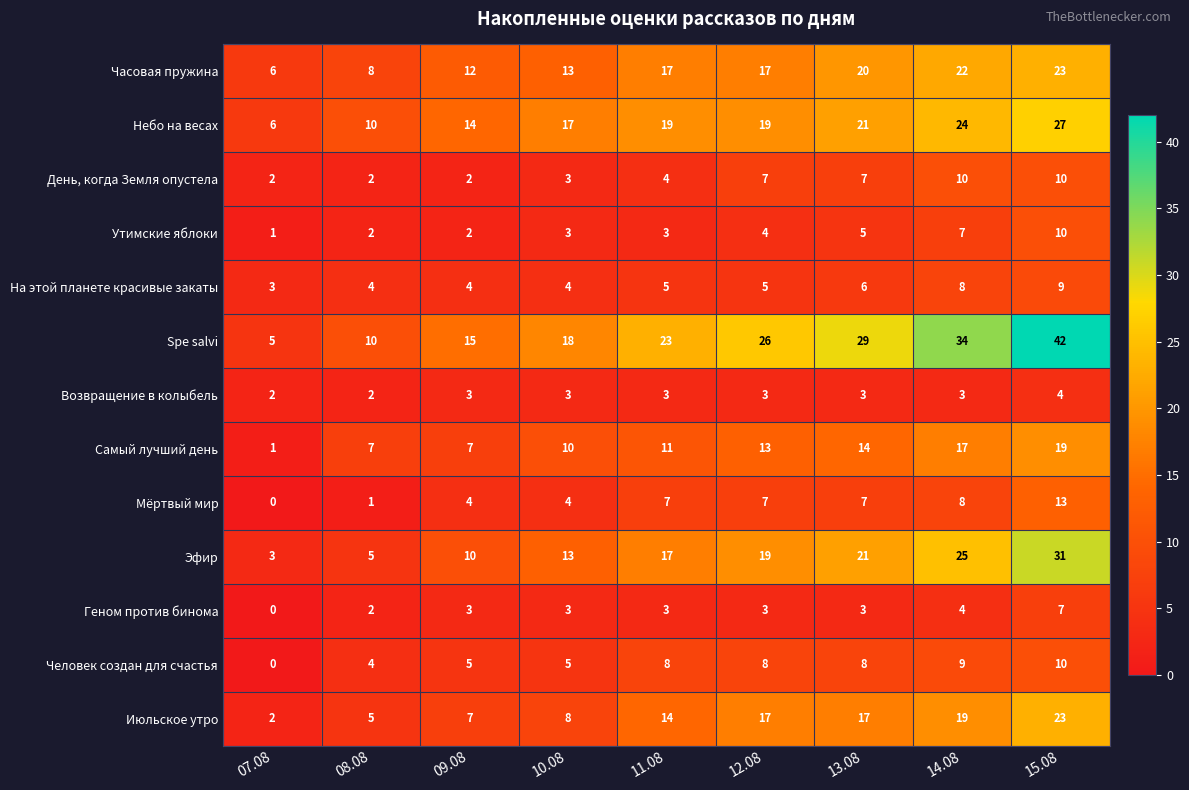

Which series has the widest spread of values?

Spe salvi